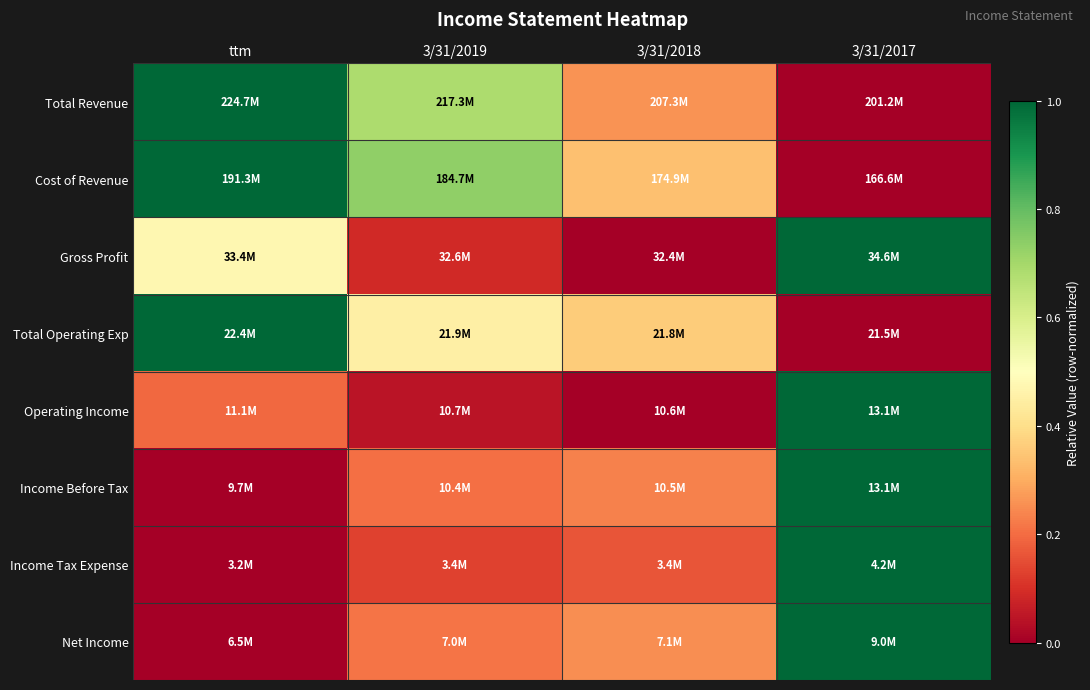

Reading left to right, list all the values displayed in this chart.

Total Revenue: ttm=1.0	3/31/2019=0.7	3/31/2018=0.3	3/31/2017=0.0
Cost of Revenue: ttm=1.0	3/31/2019=0.7	3/31/2018=0.3	3/31/2017=0.0
Gross Profit: ttm=0.5	3/31/2019=0.1	3/31/2018=0.0	3/31/2017=1.0
Total Operating Exp: ttm=1.0	3/31/2019=0.5	3/31/2018=0.4	3/31/2017=0.0
Operating Income: ttm=0.2	3/31/2019=0.0	3/31/2018=0.0	3/31/2017=1.0
Income Before Tax: ttm=0.0	3/31/2019=0.2	3/31/2018=0.2	3/31/2017=1.0
Income Tax Expense: ttm=0.0	3/31/2019=0.1	3/31/2018=0.2	3/31/2017=1.0
Net Income: ttm=0.0	3/31/2019=0.2	3/31/2018=0.3	3/31/2017=1.0